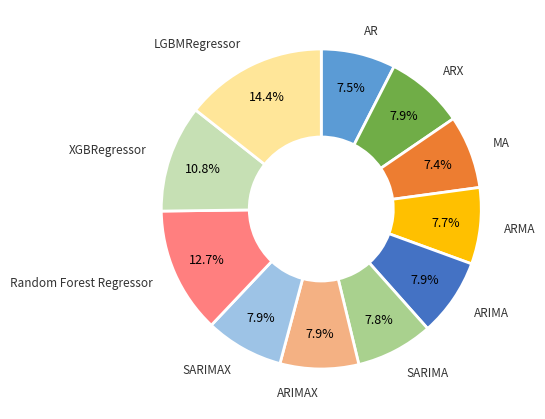

Is there any slice that represents more than half of the pie?

No